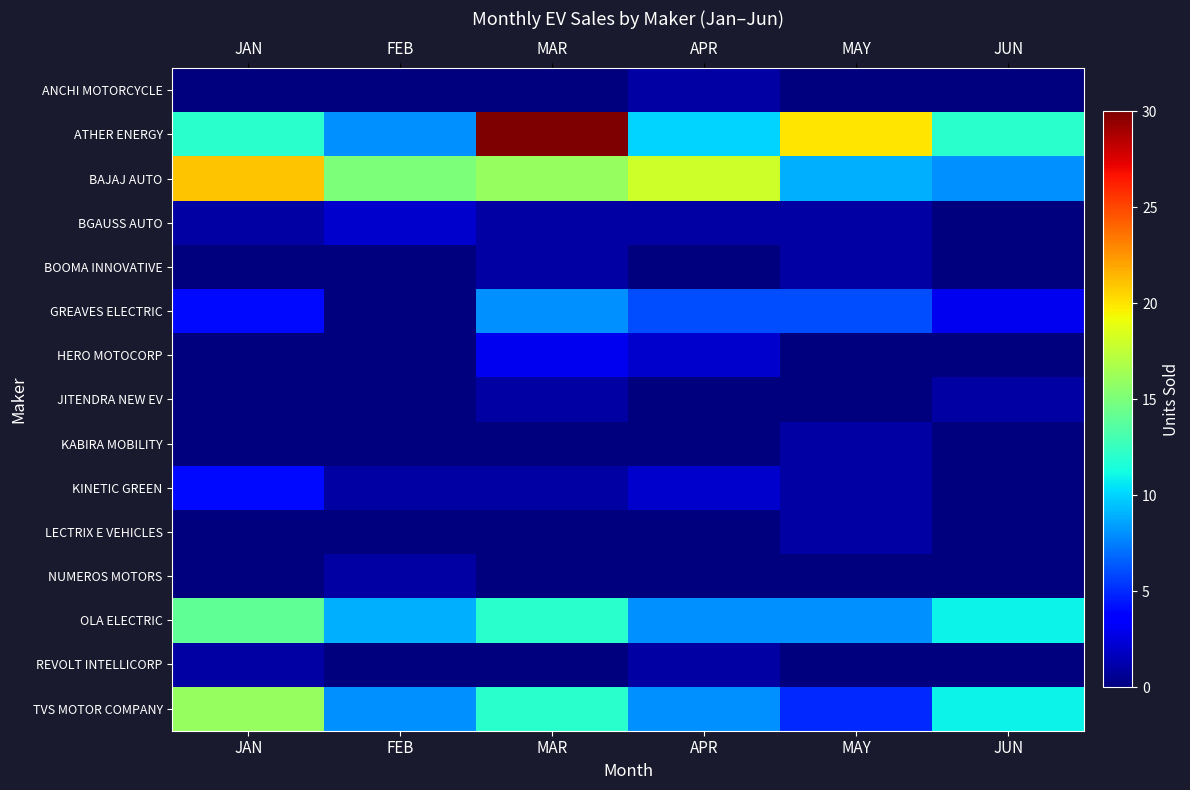

What is the total value across all series at JUN?

46